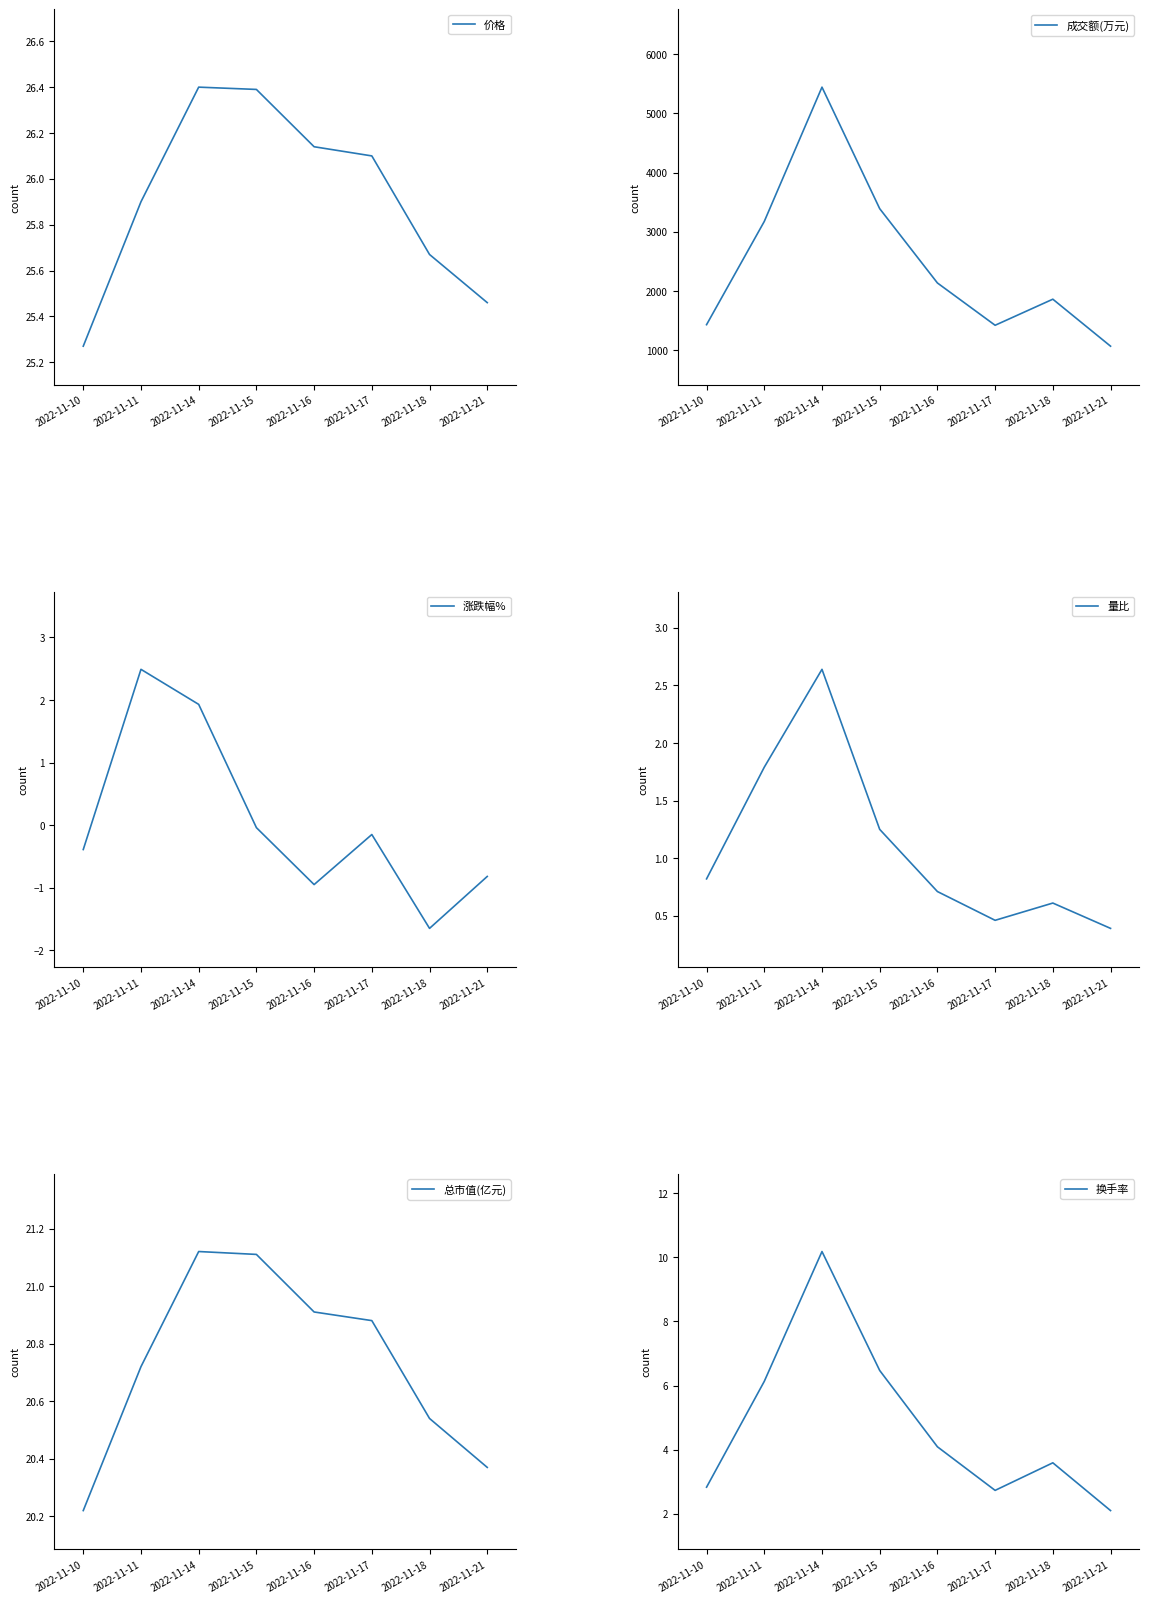

True or false: 成交额(万元) has a value of 1424.0 at 2022-11-17.

True